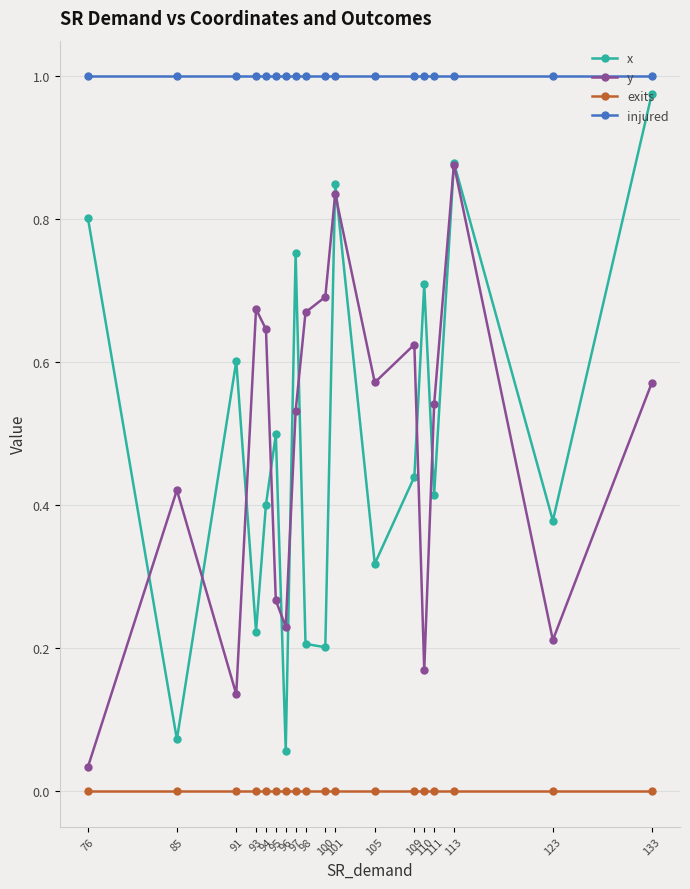

At which label is y closest to 0?

76